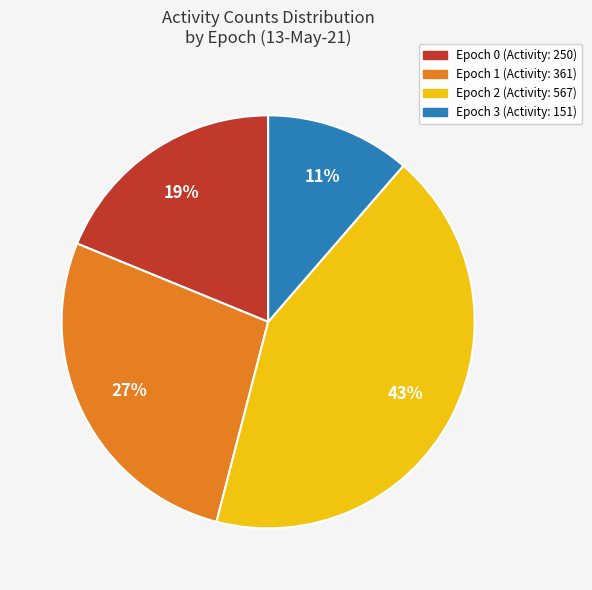

Which slice is the smallest?

Epoch 3 (Activity: 151)